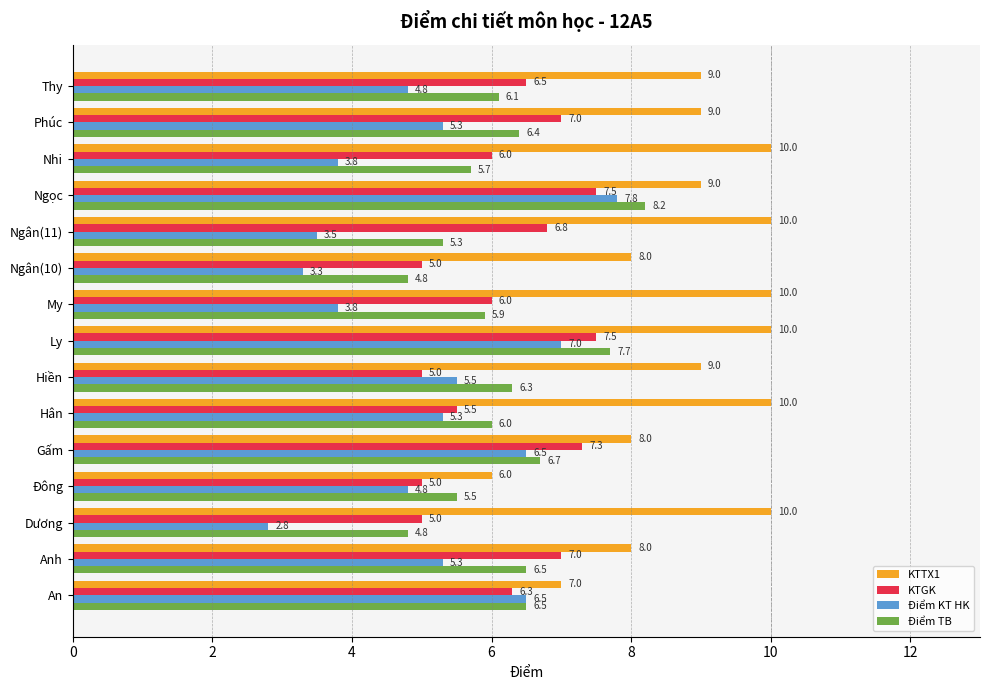

Is the value of Điểm KT HK at My greater than the value of KTGK at Gấm?

No